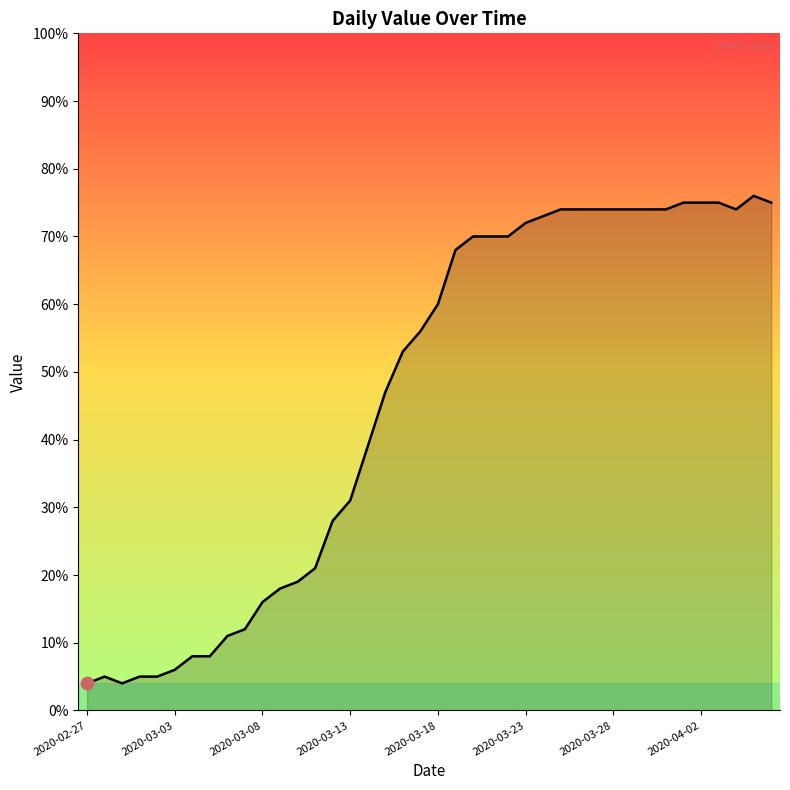

What is the difference between the maximum and minimum values?

72